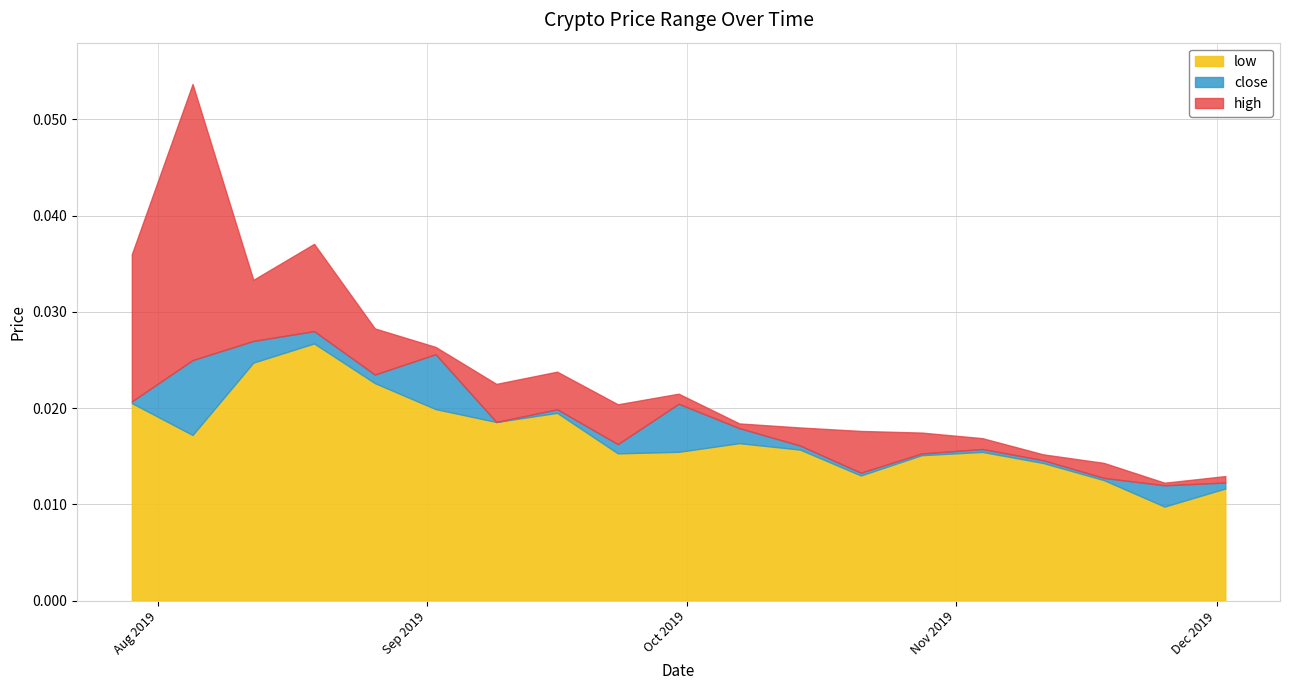

Rank the series by their average value, from highest to lowest.

high, close, low